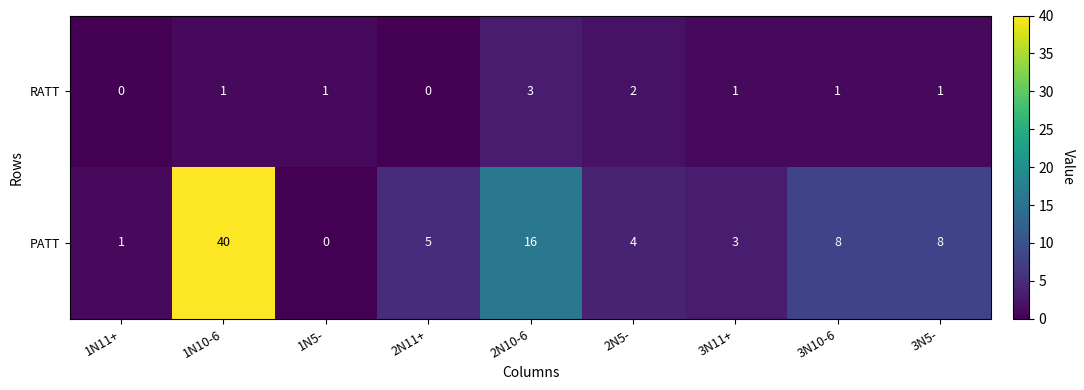

The value of RATT at 1N5- is 2. True or false?

False